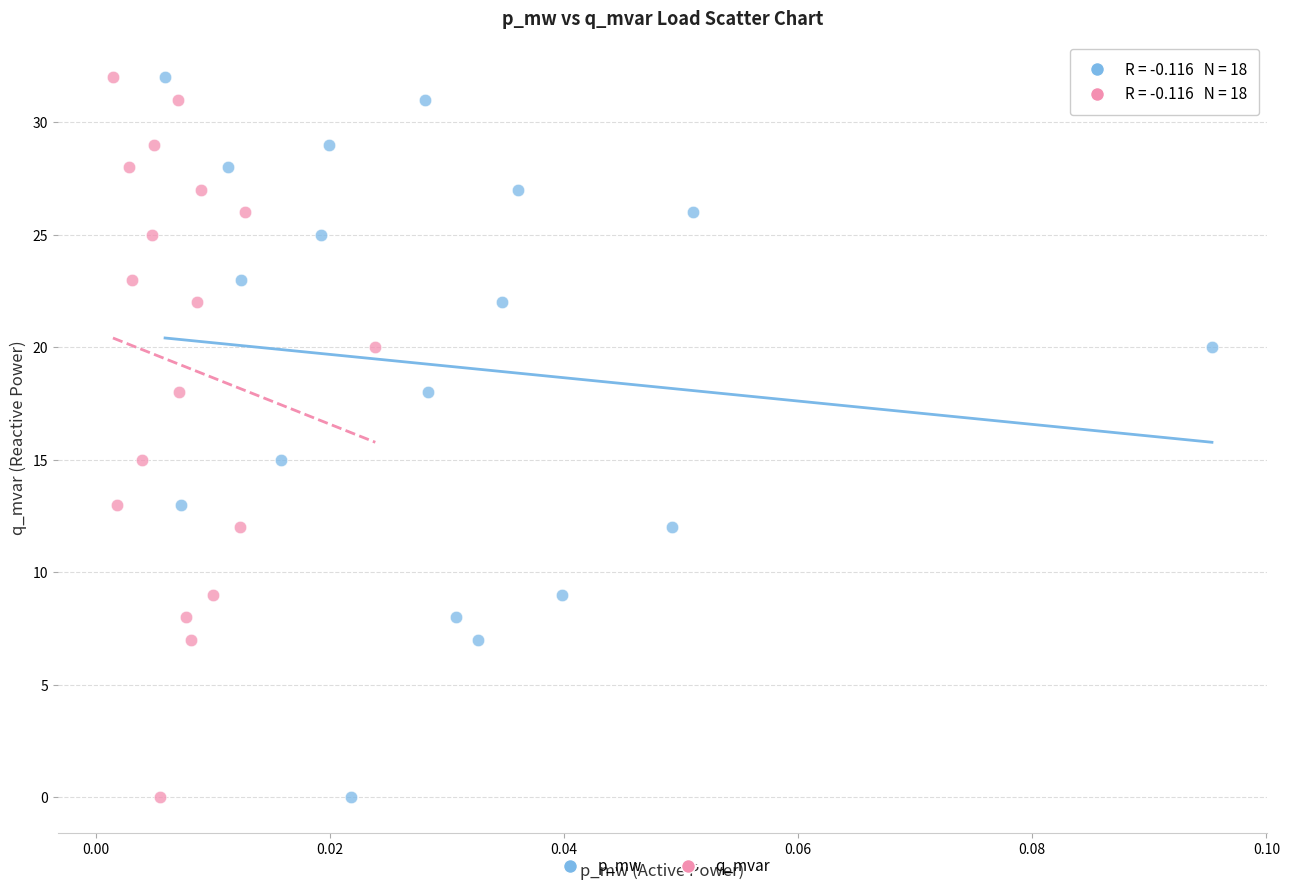

What are all the series names shown in the legend?

p_mw, q_mvar